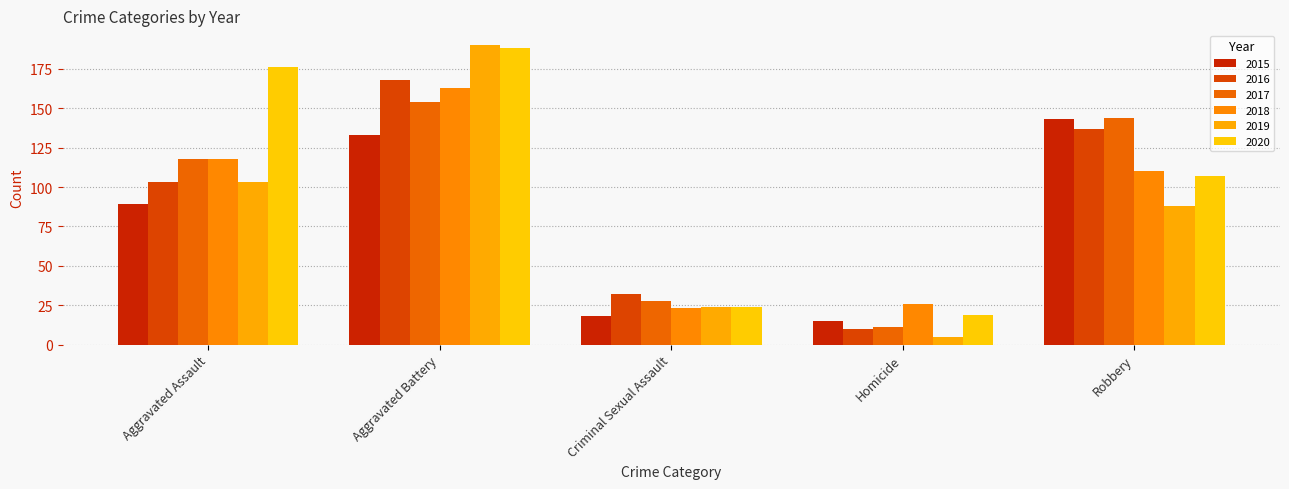

Is the value of 2018 at Aggravated Battery greater than the value of 2017 at Robbery?

Yes